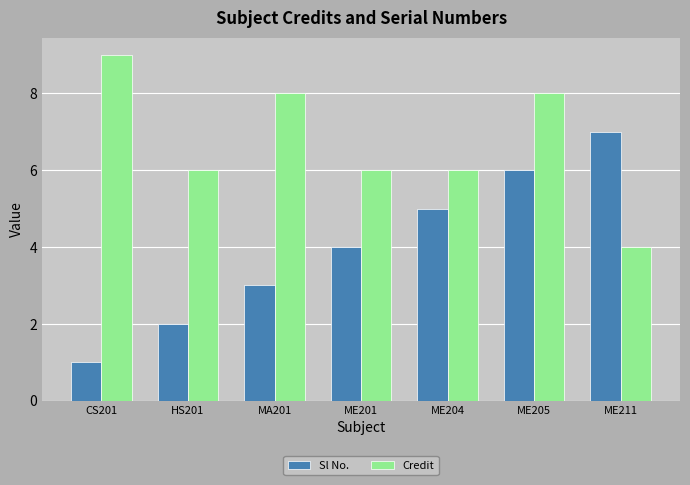

Count the number of data series in this chart.

2